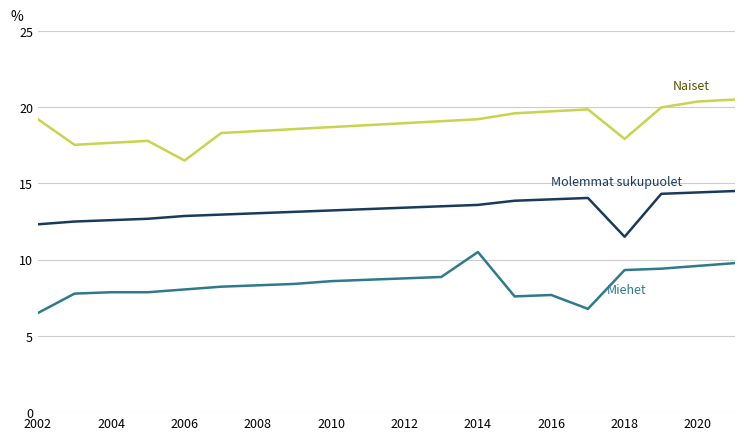

What is the minimum value shown in the chart?

6.5